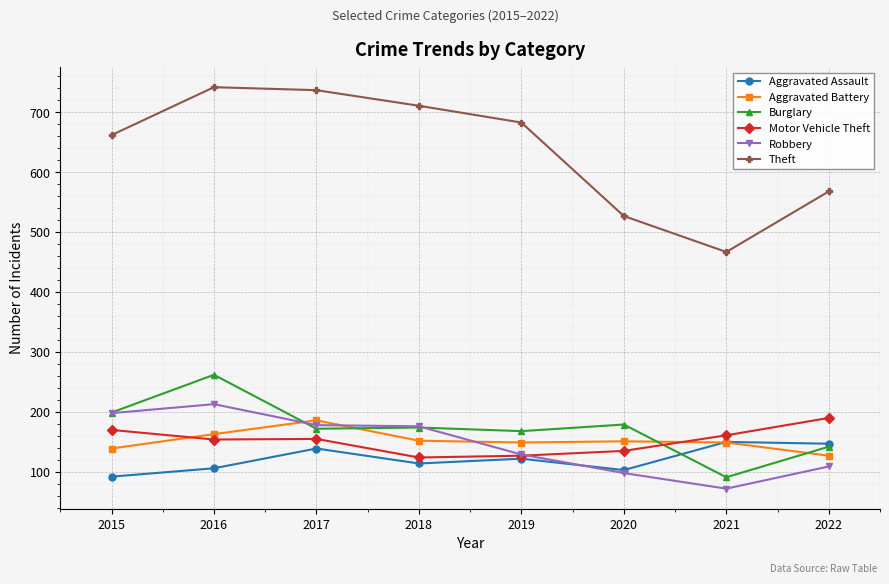

Which series has the largest total across all categories?

Theft